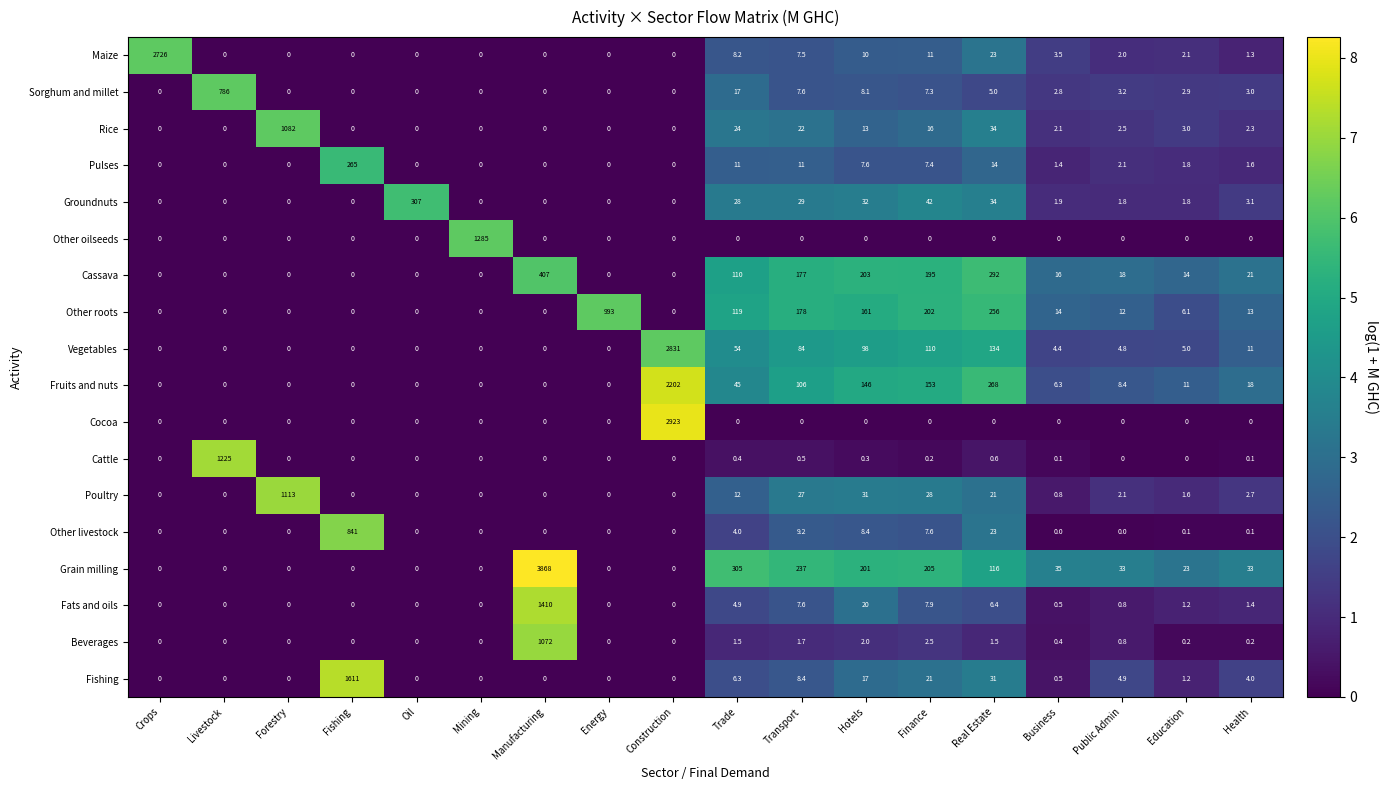

What is the spread (max minus min) of values at Mining?

1285.0